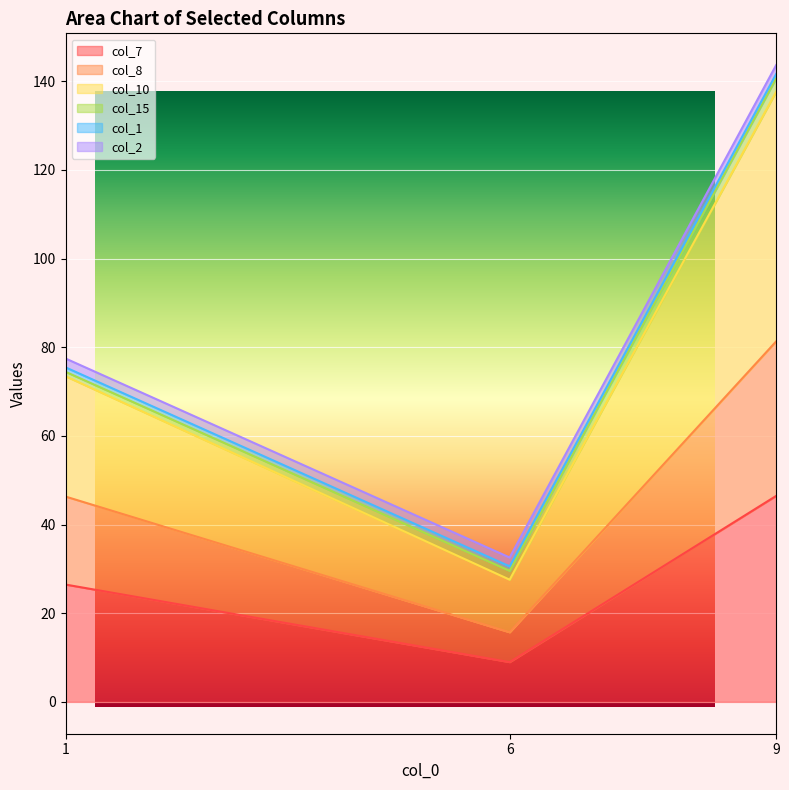

Is it true that col_7 equals 46.5 at 9?

True